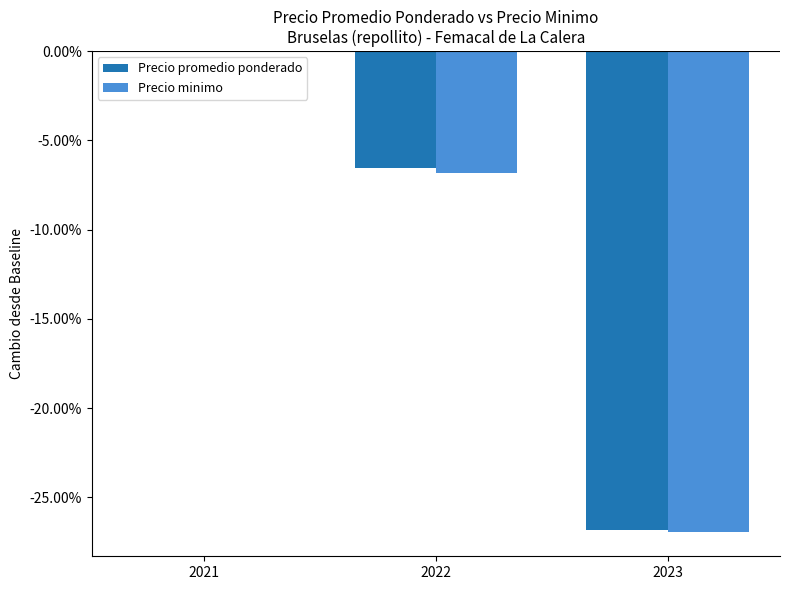

What are all the series names shown in the legend?

Precio promedio ponderado, Precio minimo